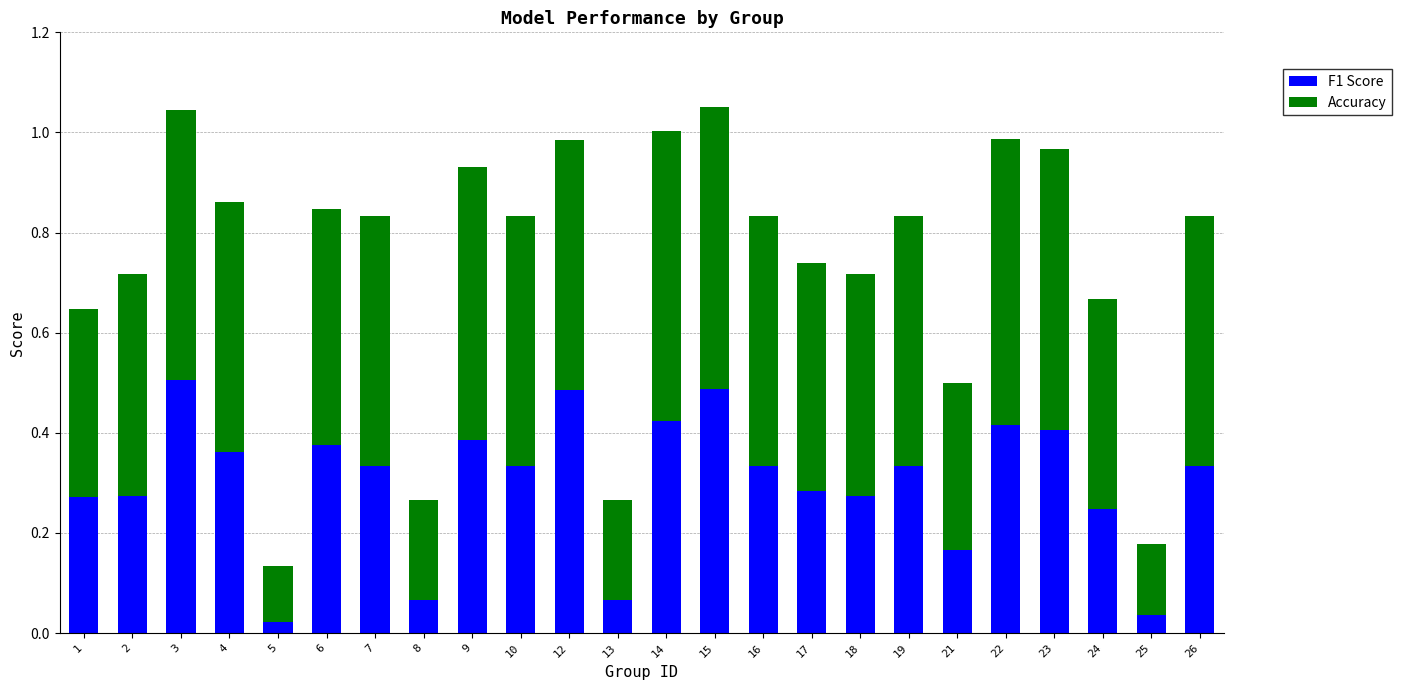

What is the total value across all series at 14?

1.0